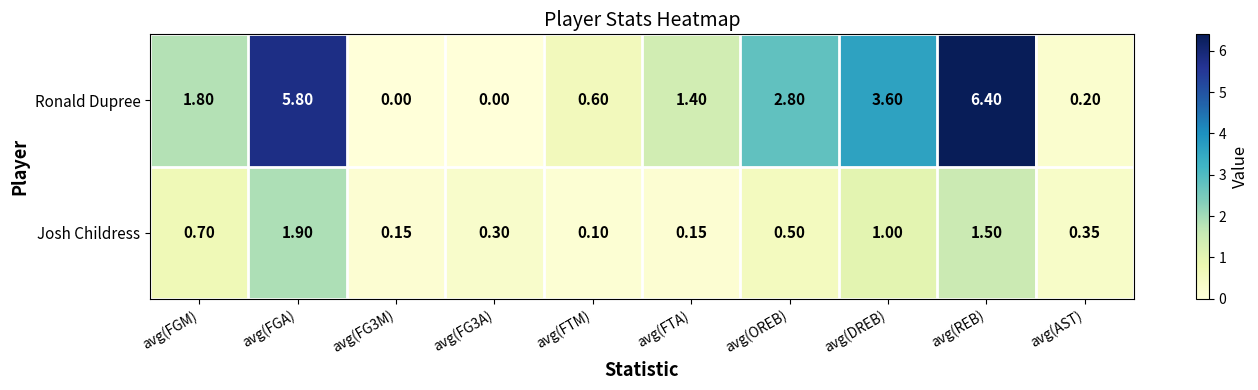

What is the difference between the highest and lowest values at avg(FG3A)?

0.3